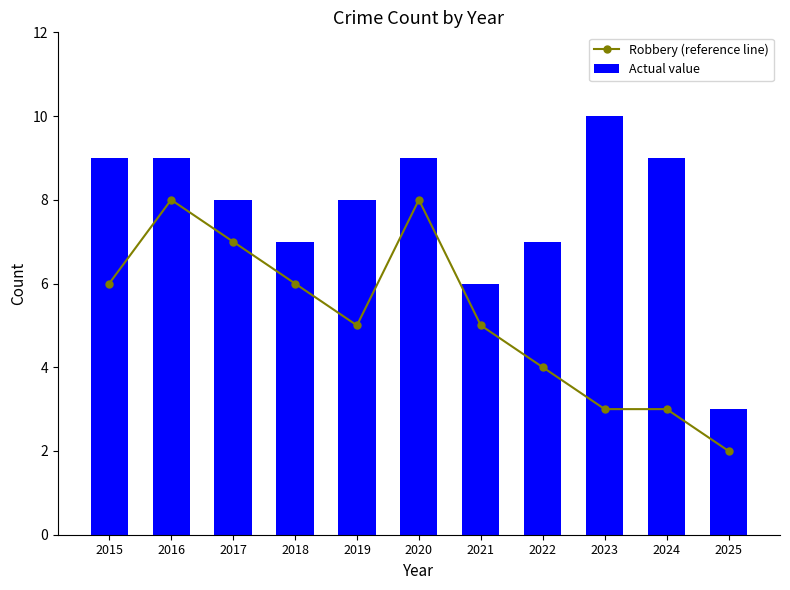

How many groups of bars are there?

11